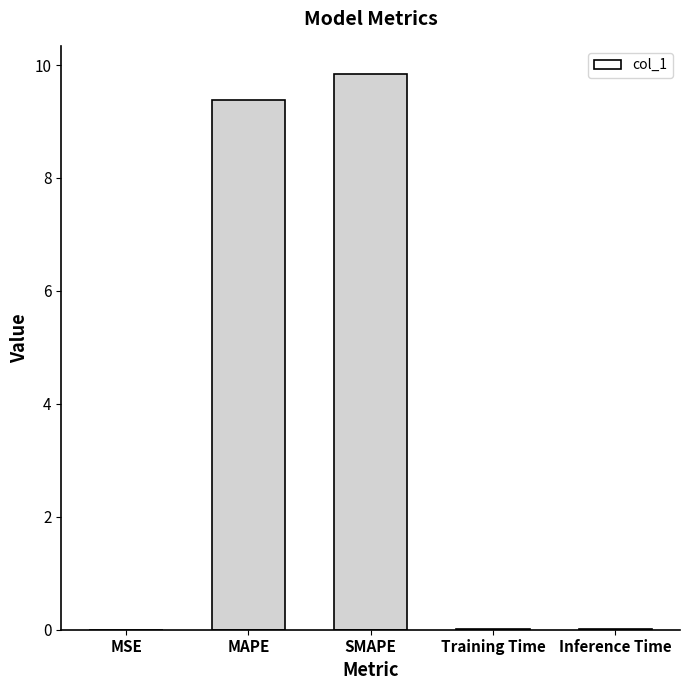

Which has a higher value, Training Time or SMAPE?

SMAPE